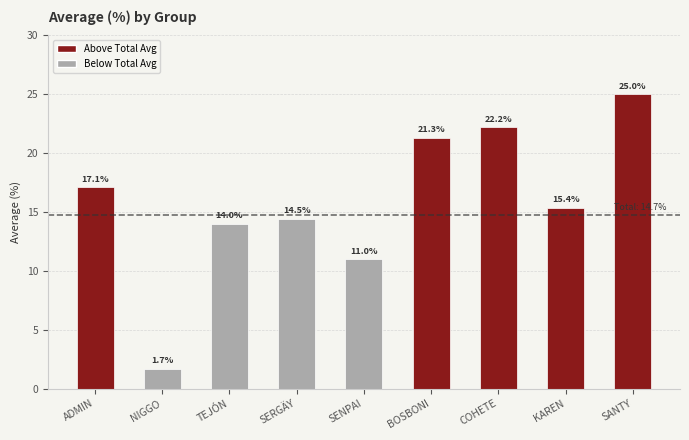

Reading left to right, transcribe all the data shown in this chart.

17.1	1.7	14.0	14.5	11.0	21.3	22.2	15.4	25.0